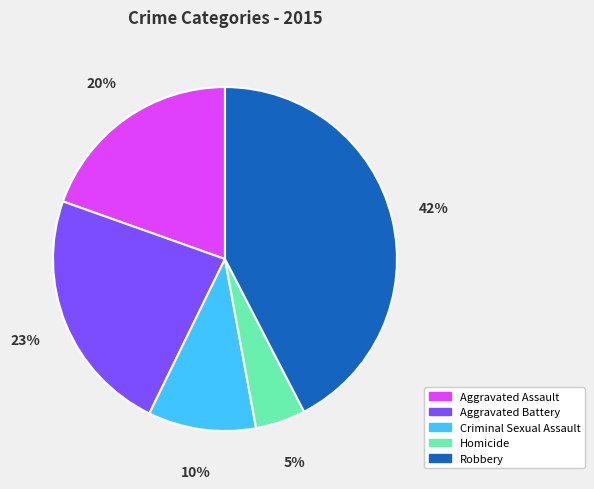

Which category has the biggest portion of the pie?

Robbery